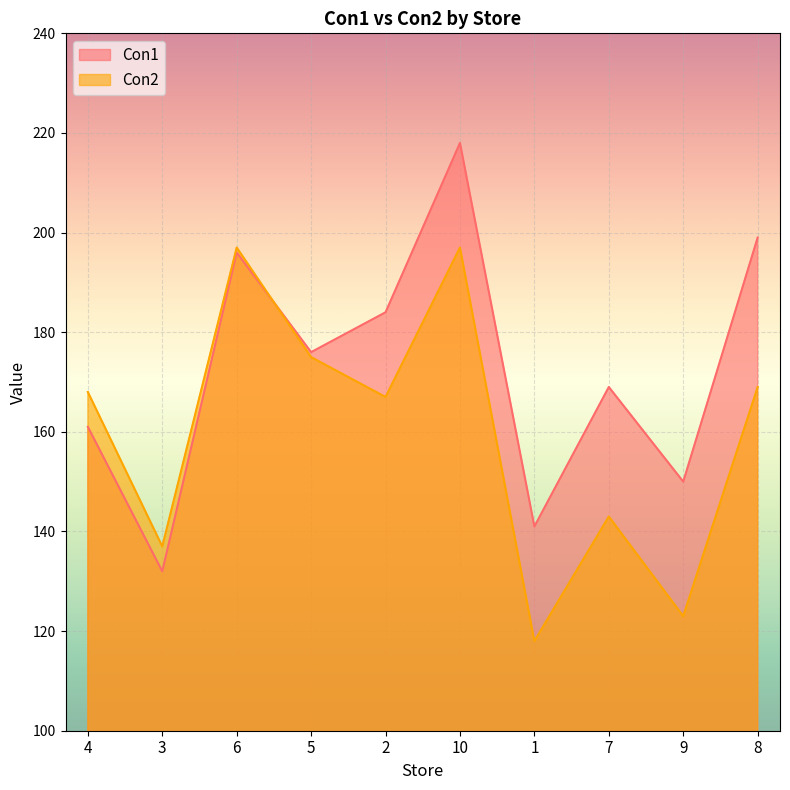

How many lines are shown in the chart?

2